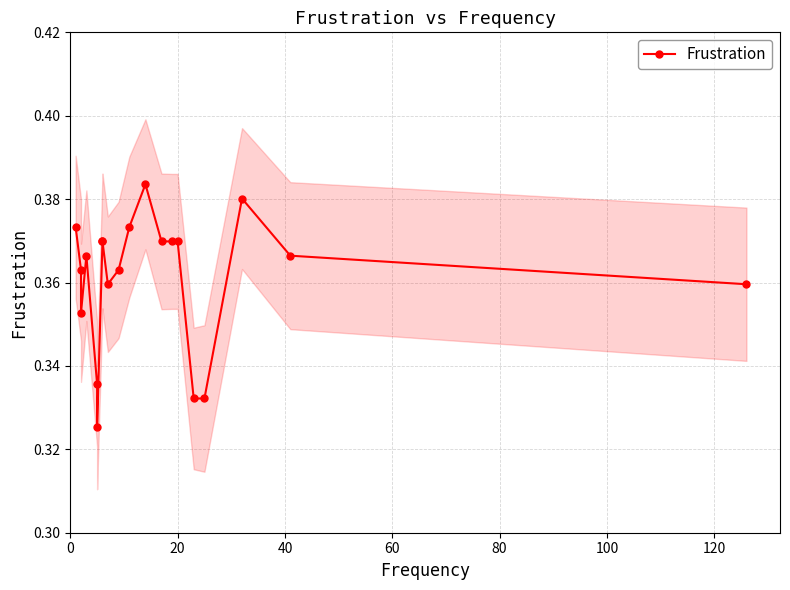

What is the difference between the maximum and minimum values?

0.1